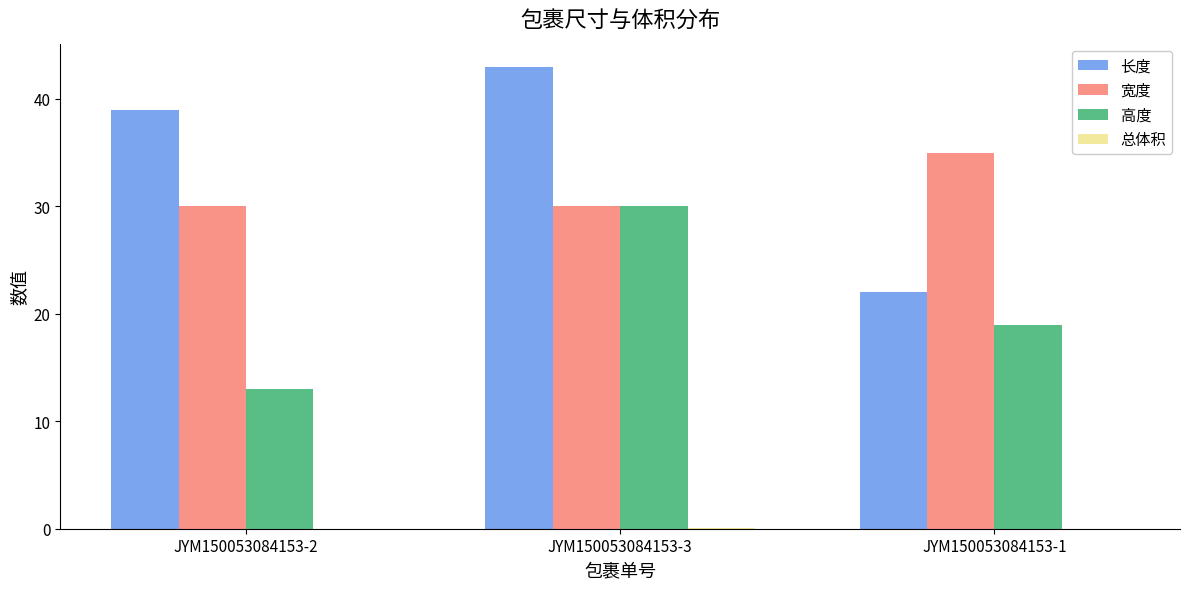

Is the value of 宽度 at JYM150053084153-2 greater than the value of 长度 at JYM150053084153-1?

Yes